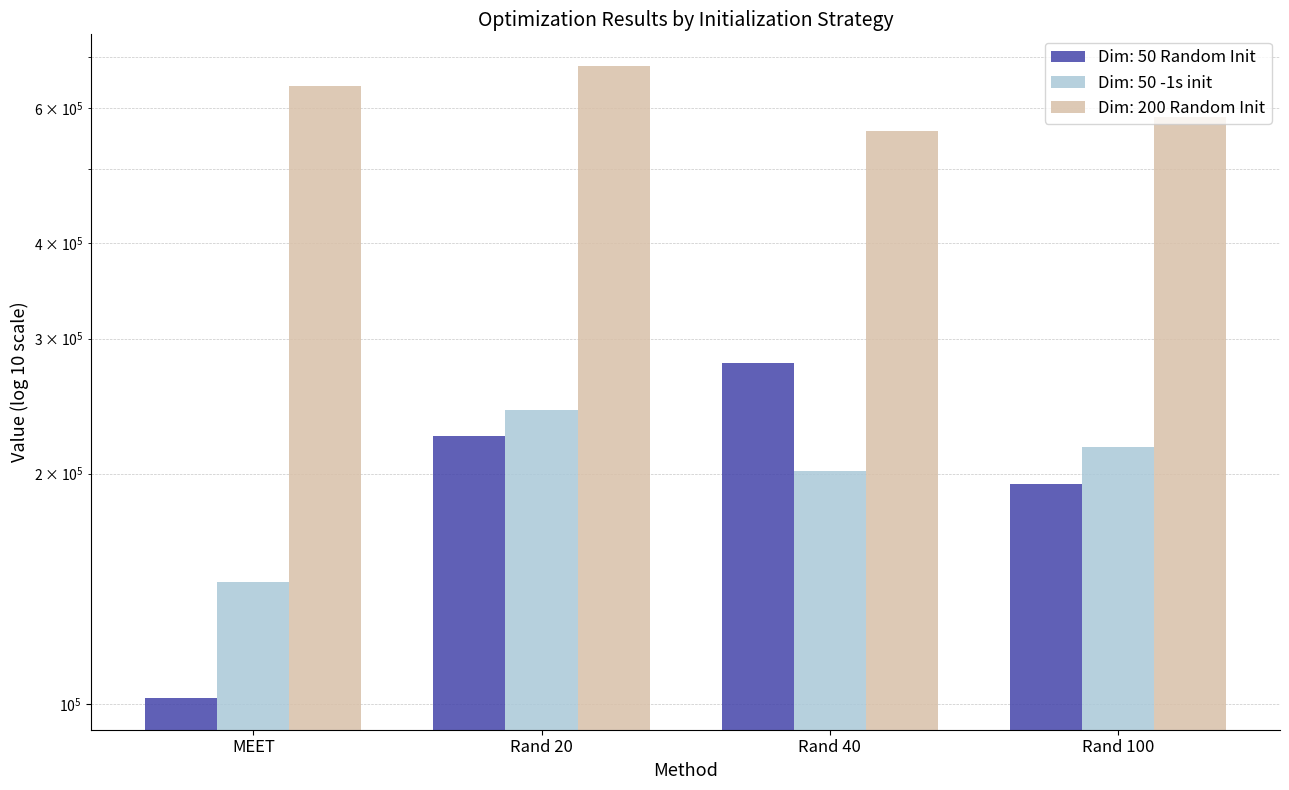

How many data points in Dim: 50 -1s init are less than 216431?

2